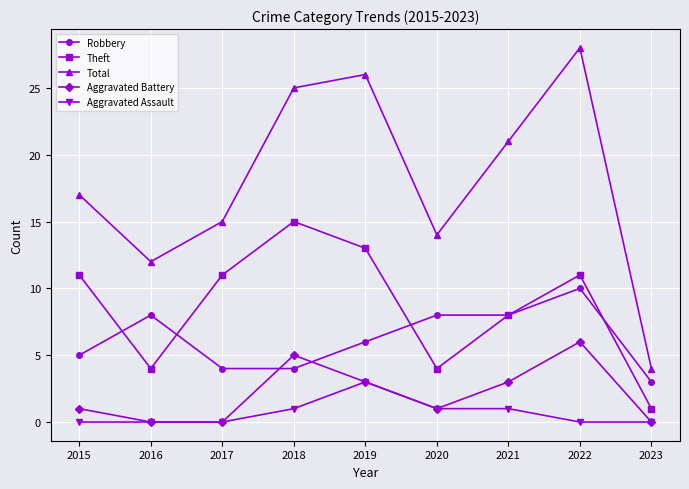

Reading left to right, list all the values displayed in this chart.

Robbery: 5	8	4	4	6	8	8	10	3
Theft: 11	4	11	15	13	4	8	11	1
Total: 17	12	15	25	26	14	21	28	4
Aggravated Battery: 1	0	0	5	3	1	3	6	0
Aggravated Assault: 0	0	0	1	3	1	1	0	0